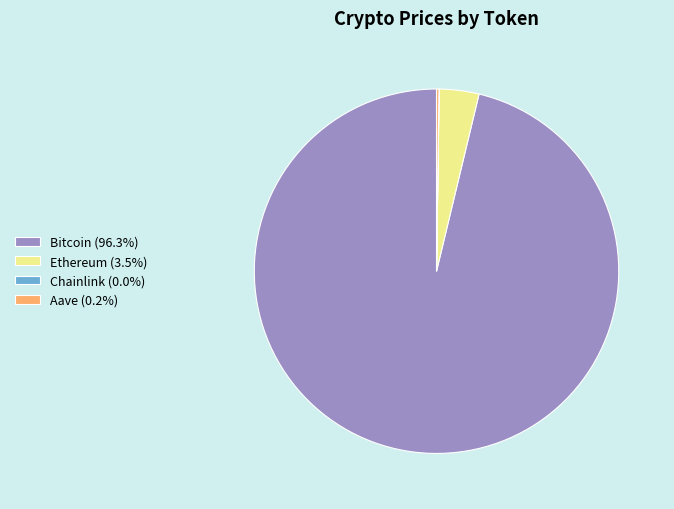

What is the majority slice?

Bitcoin